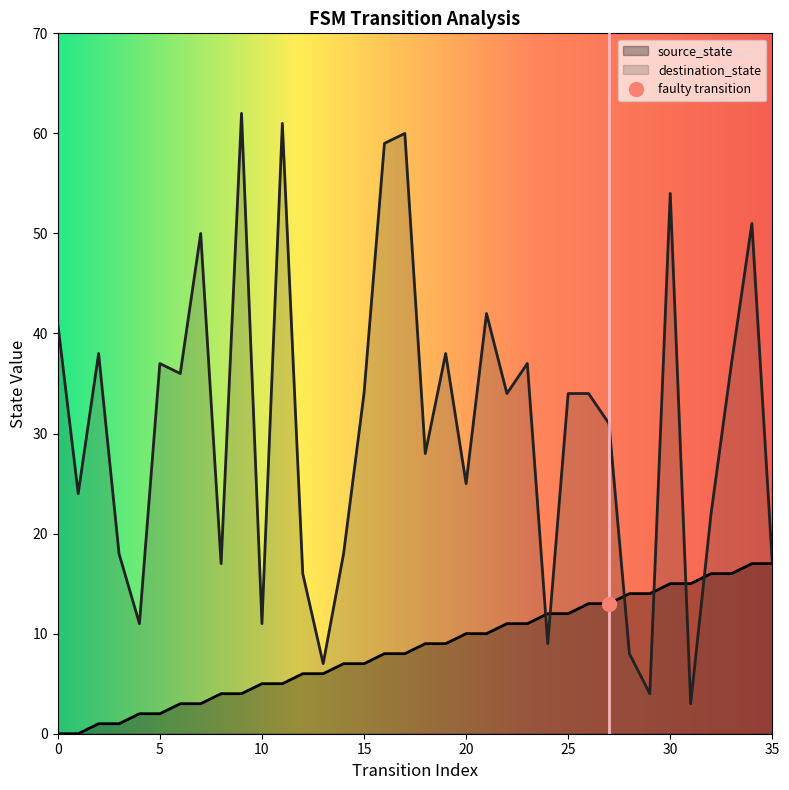

Is the value of source_state at 6 greater than the value of destination_state at 11?

No